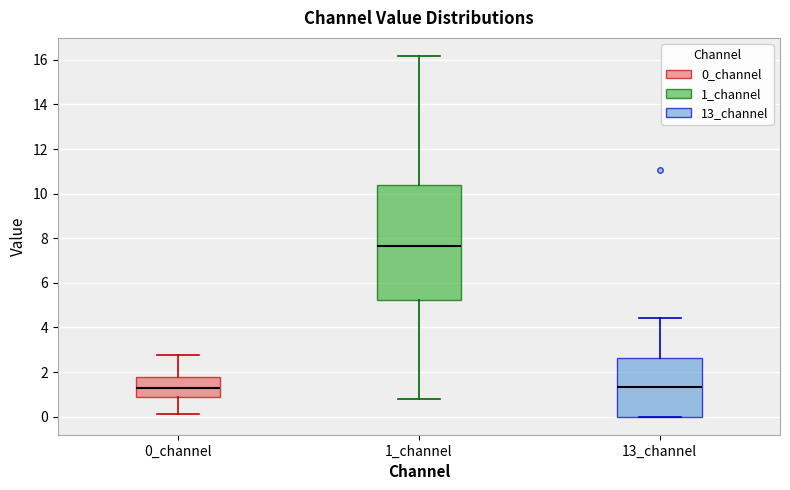

Reading left to right, read every box against the y-axis: the position of its median line, the range the box covers, and the ends of its whiskers. The values are not printed on the chart, so give them approximately, as read against the axis.

0_channel: median 1.2, box 0.8 to 1.8, whiskers 0.2 to 2.8
1_channel: median 7.6, box 5.2 to 10.4, whiskers 0.8 to 16.2
13_channel: median 1.4, box 0.0 to 2.6, whiskers 0.0 to 4.4